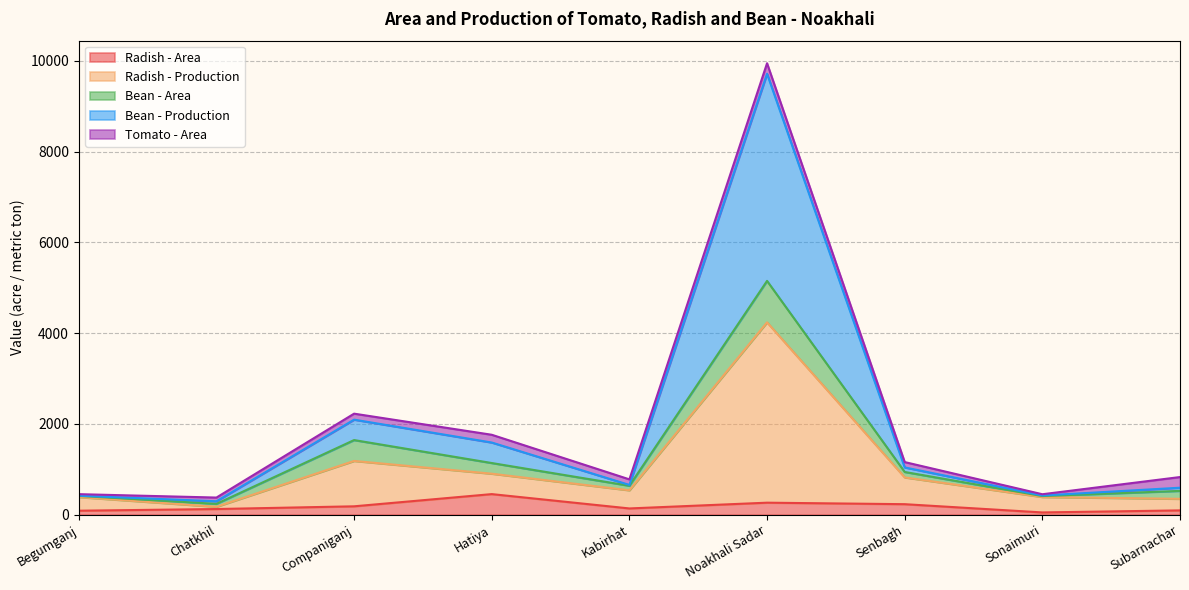

At how many categories does at least one series exceed 314?

8